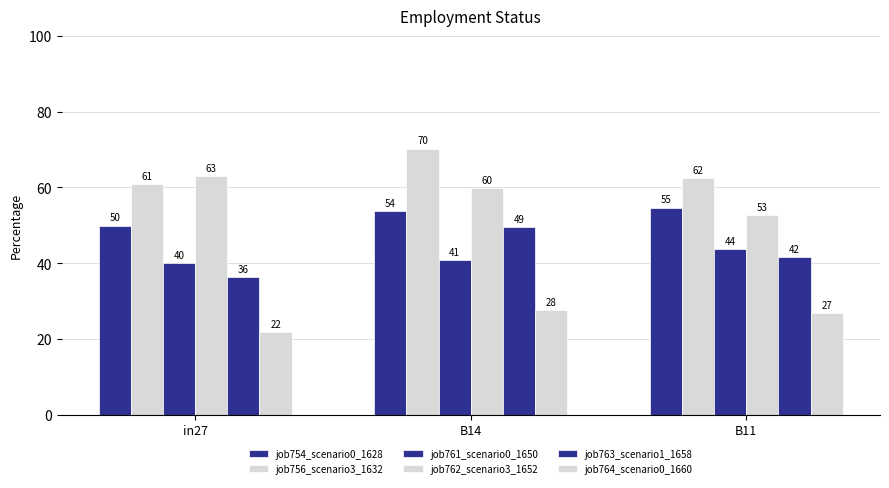

How many data points in job756_scenario3_1632 are less than 62?

1